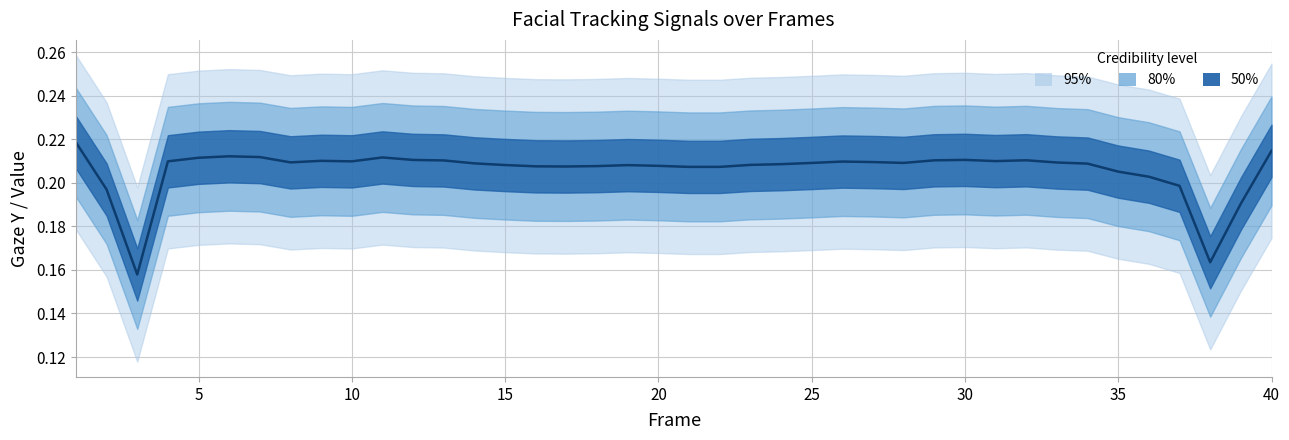

Reading left to right, list all the values displayed in this chart.

0.2	0.2	0.2	0.2	0.2	0.2	0.2	0.2	0.2	0.2	0.2	0.2	0.2	0.2	0.2	0.2	0.2	0.2	0.2	0.2	0.2	0.2	0.2	0.2	0.2	0.2	0.2	0.2	0.2	0.2	0.2	0.2	0.2	0.2	0.2	0.2	0.2	0.2	0.2	0.2